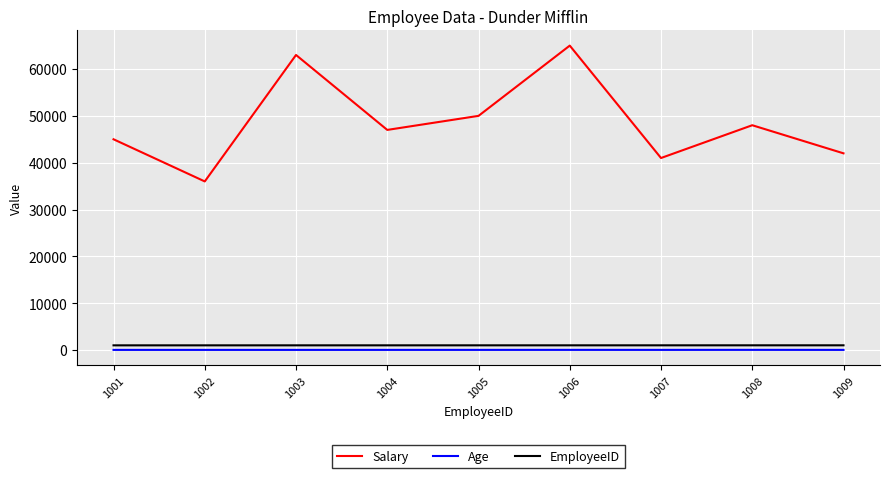

Which series has the largest range (max minus min)?

Salary